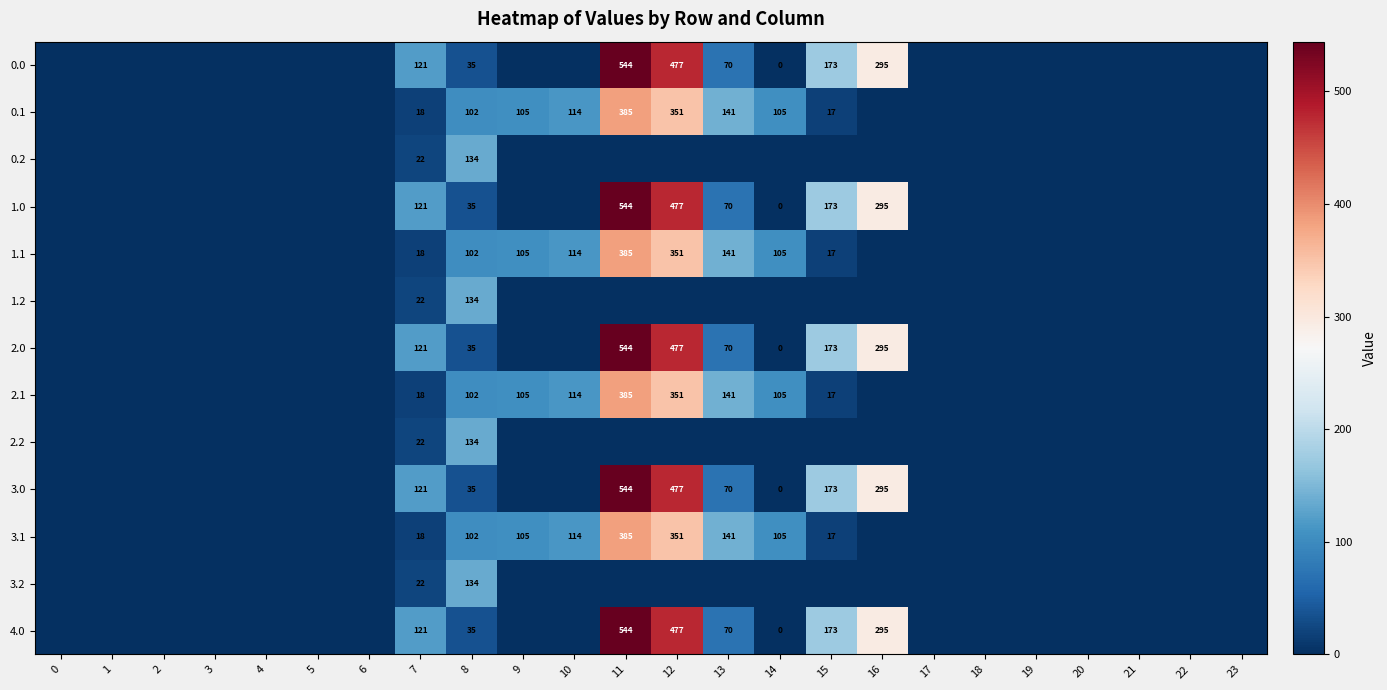

What is the total value across all series at 7?

765